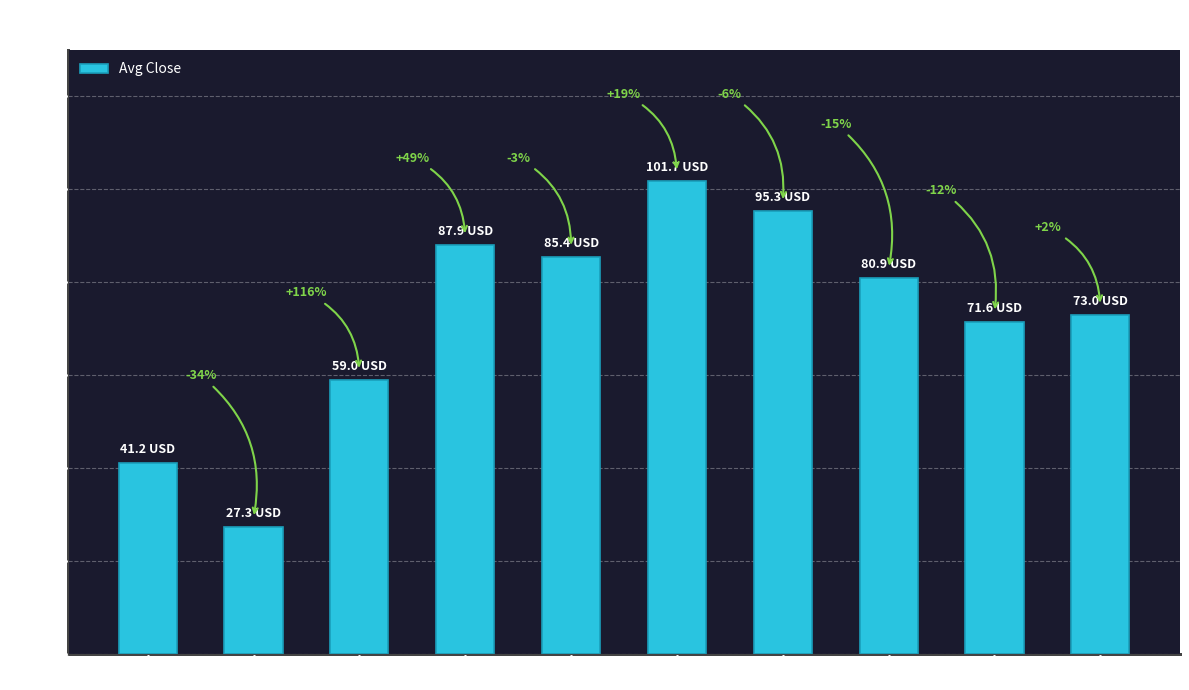

Does the chart contain any negative values?

No